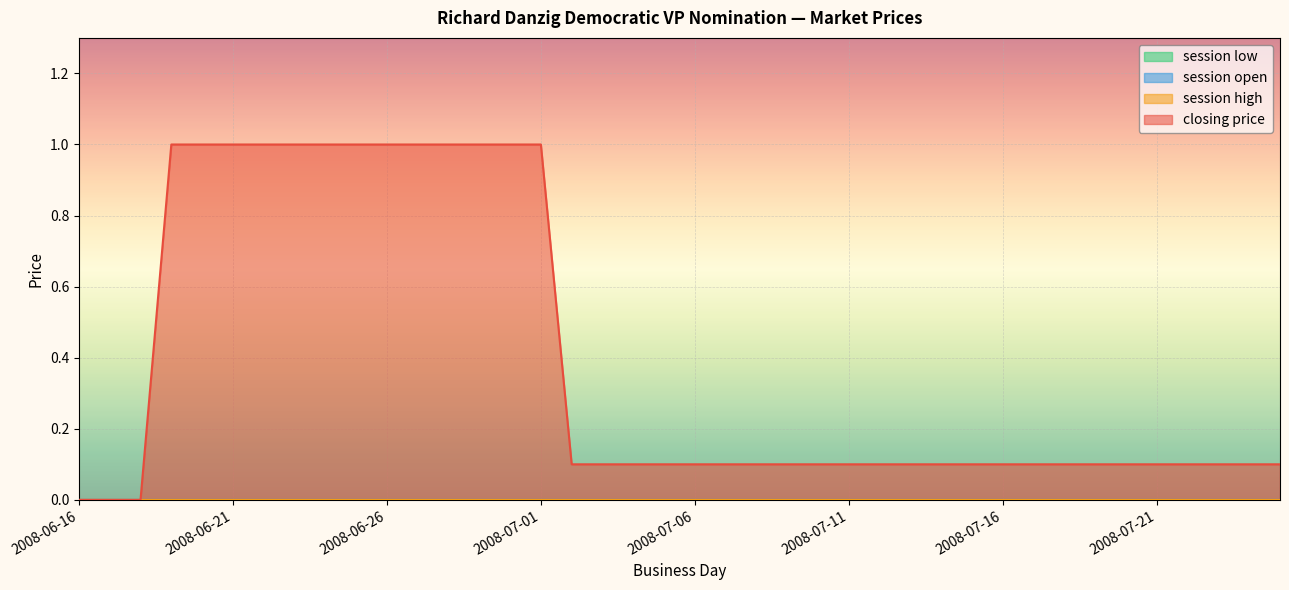

What is the label of the 15th point from the left?

2008-06-30